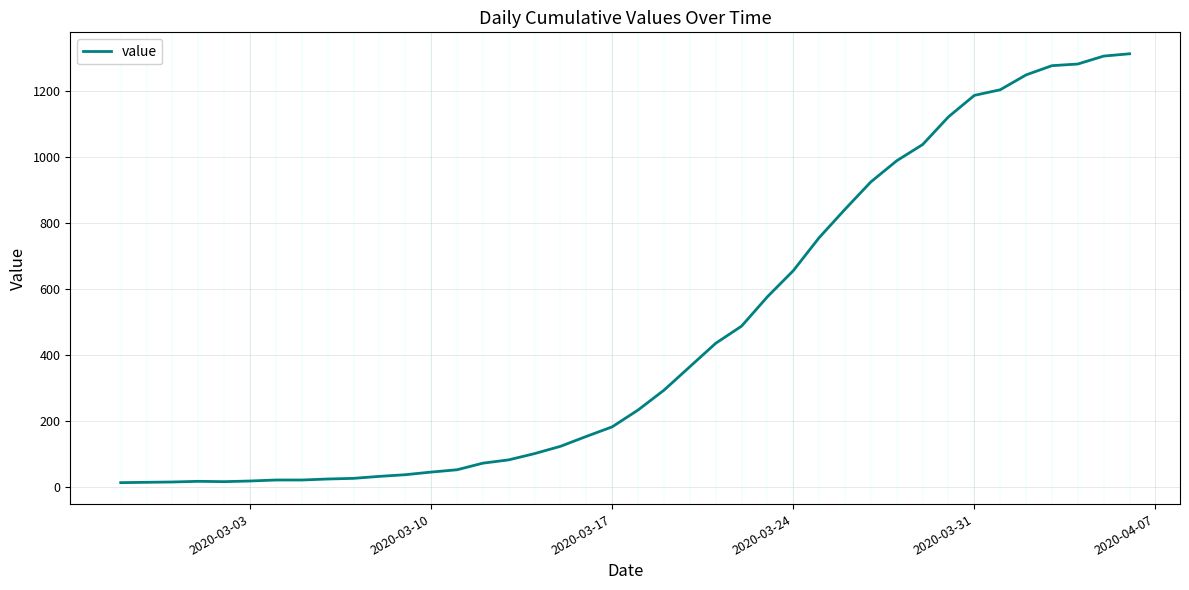

True or false: there are more than 0 points higher than both neighbors.

True